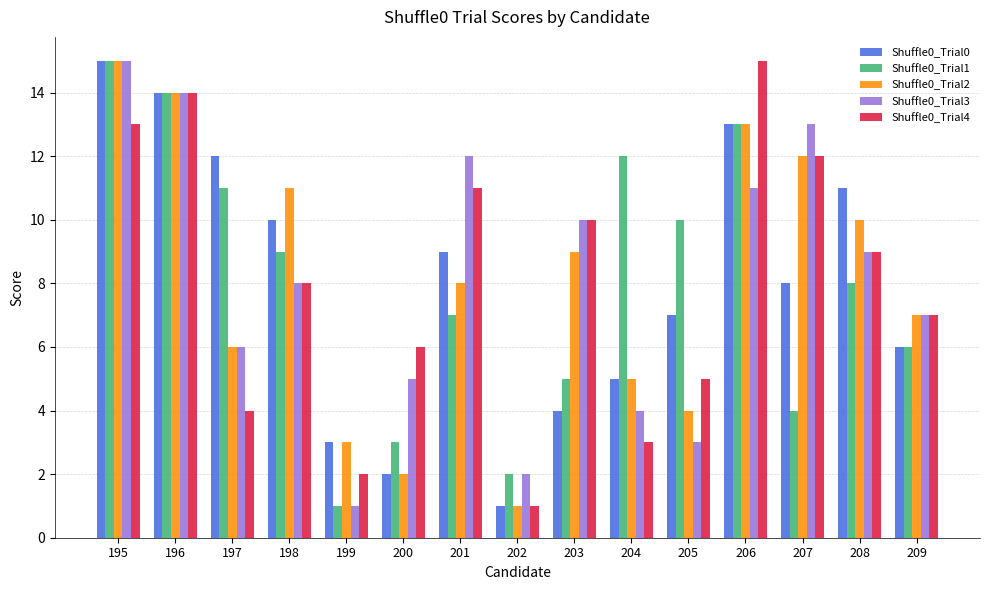

What are all the series names shown in the legend?

Shuffle0_Trial0, Shuffle0_Trial1, Shuffle0_Trial2, Shuffle0_Trial3, Shuffle0_Trial4